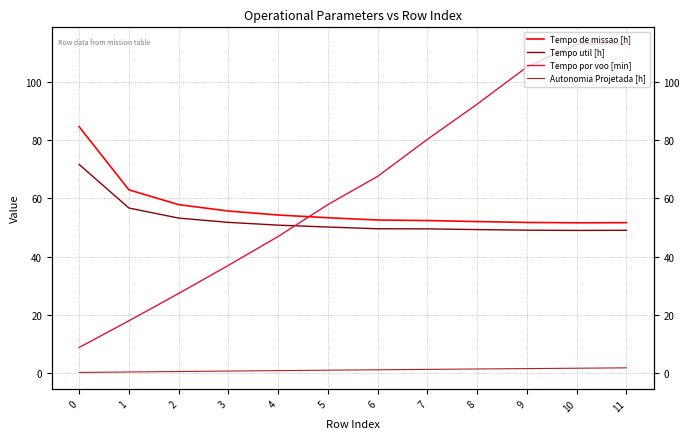

In Tempo de missao [h], how many points are lower than both neighbors (excluding endpoints)?

1